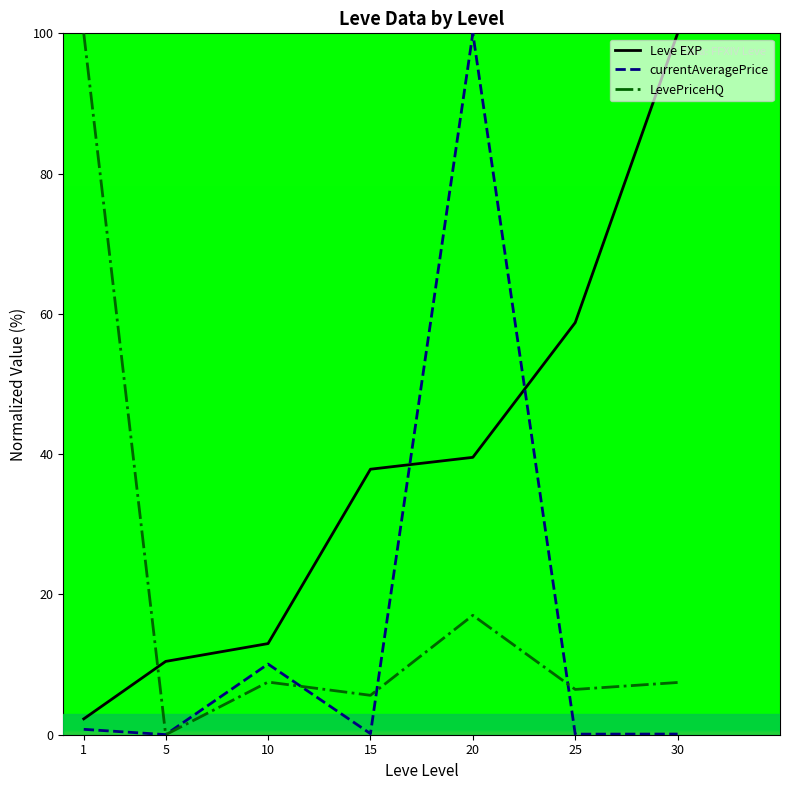

How many interior local peaks does the currentAveragePrice series have?

2